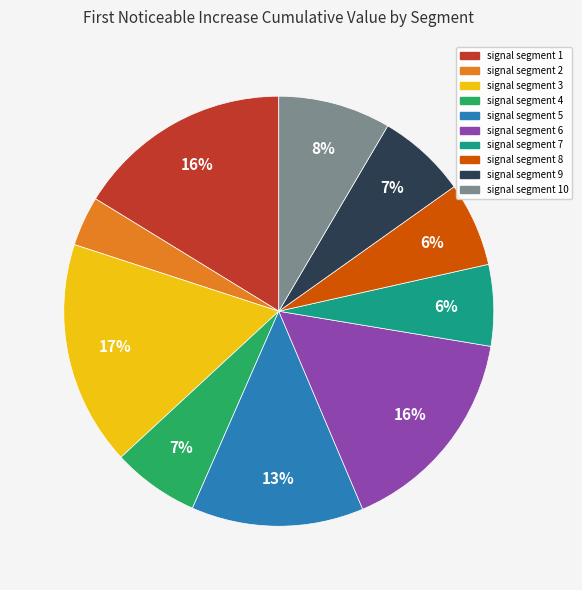

Does any single category account for the majority?

No